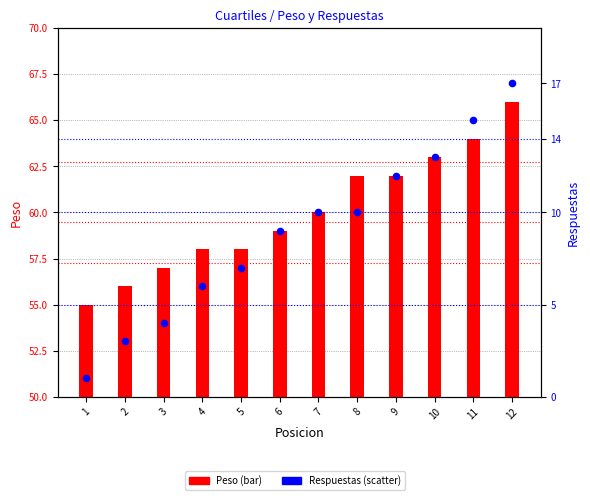

Which series reaches the maximum Y coordinate?

Peso